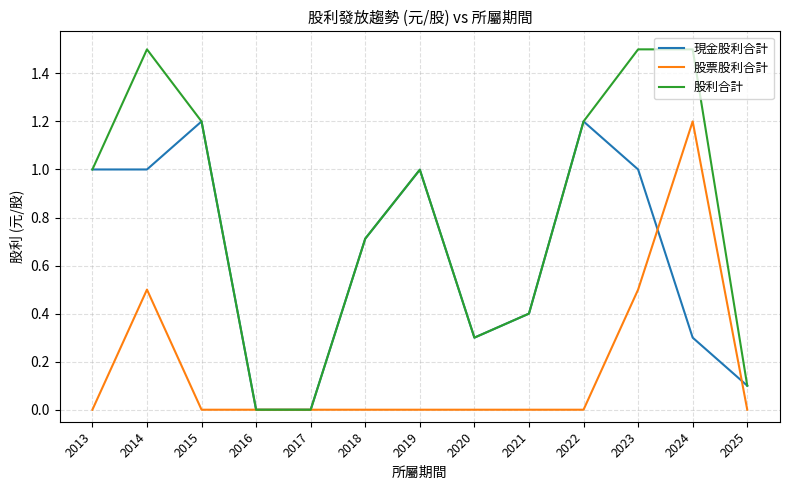

How many lines are shown in the chart?

3